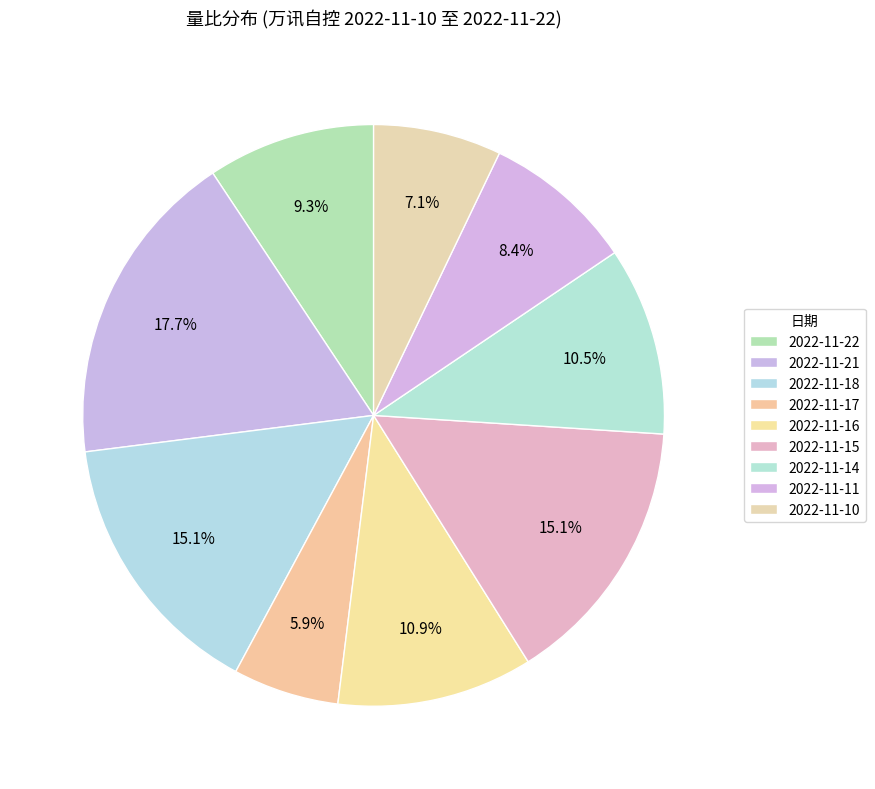

How many segments does this pie chart have?

9